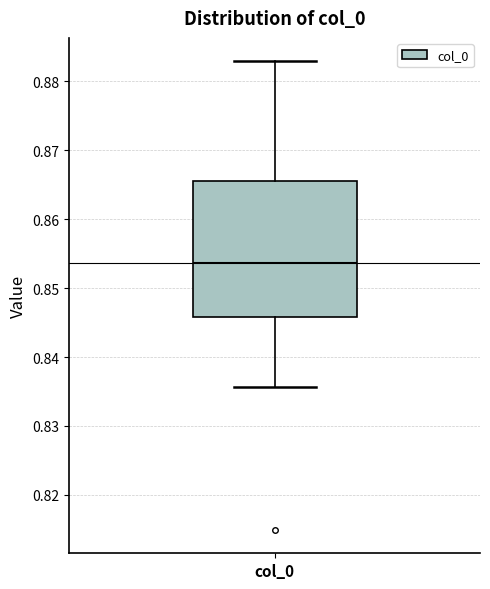

Where is the upper edge of the box for col_0 on the y-axis? The values are not printed on the chart, so give them approximately, as read against the axis.

0.866